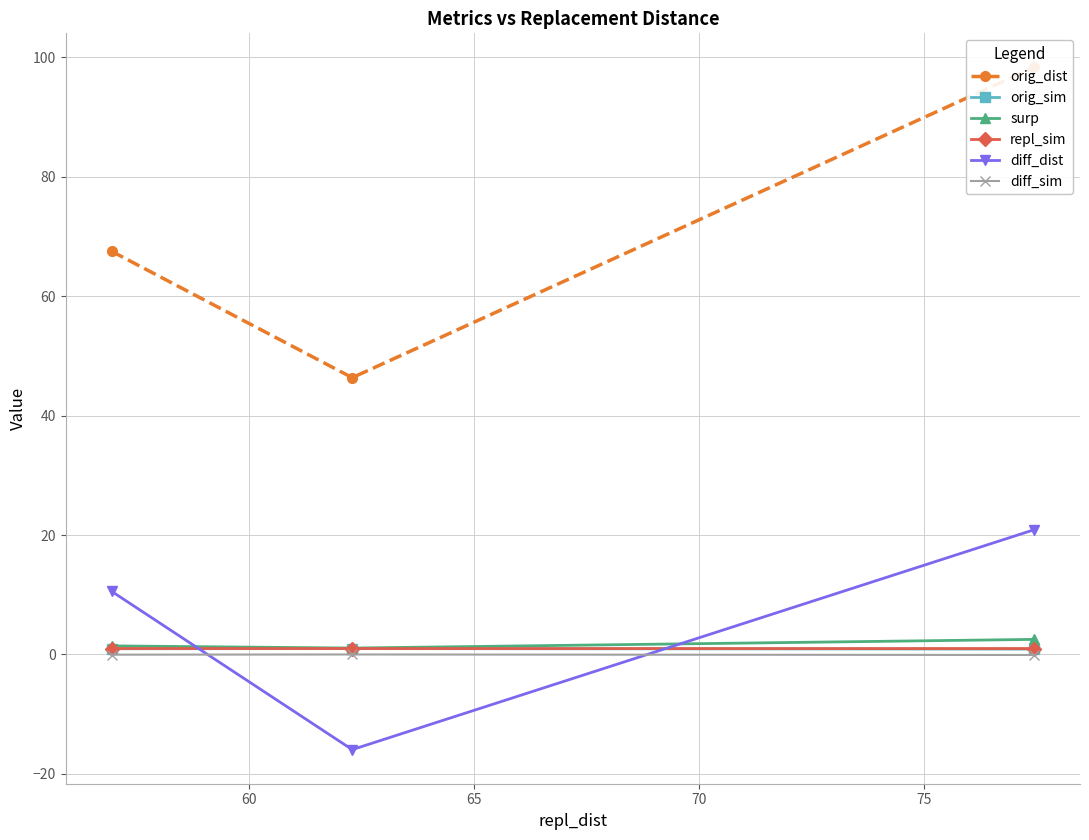

Is this an area chart (filled region under the line)?

No